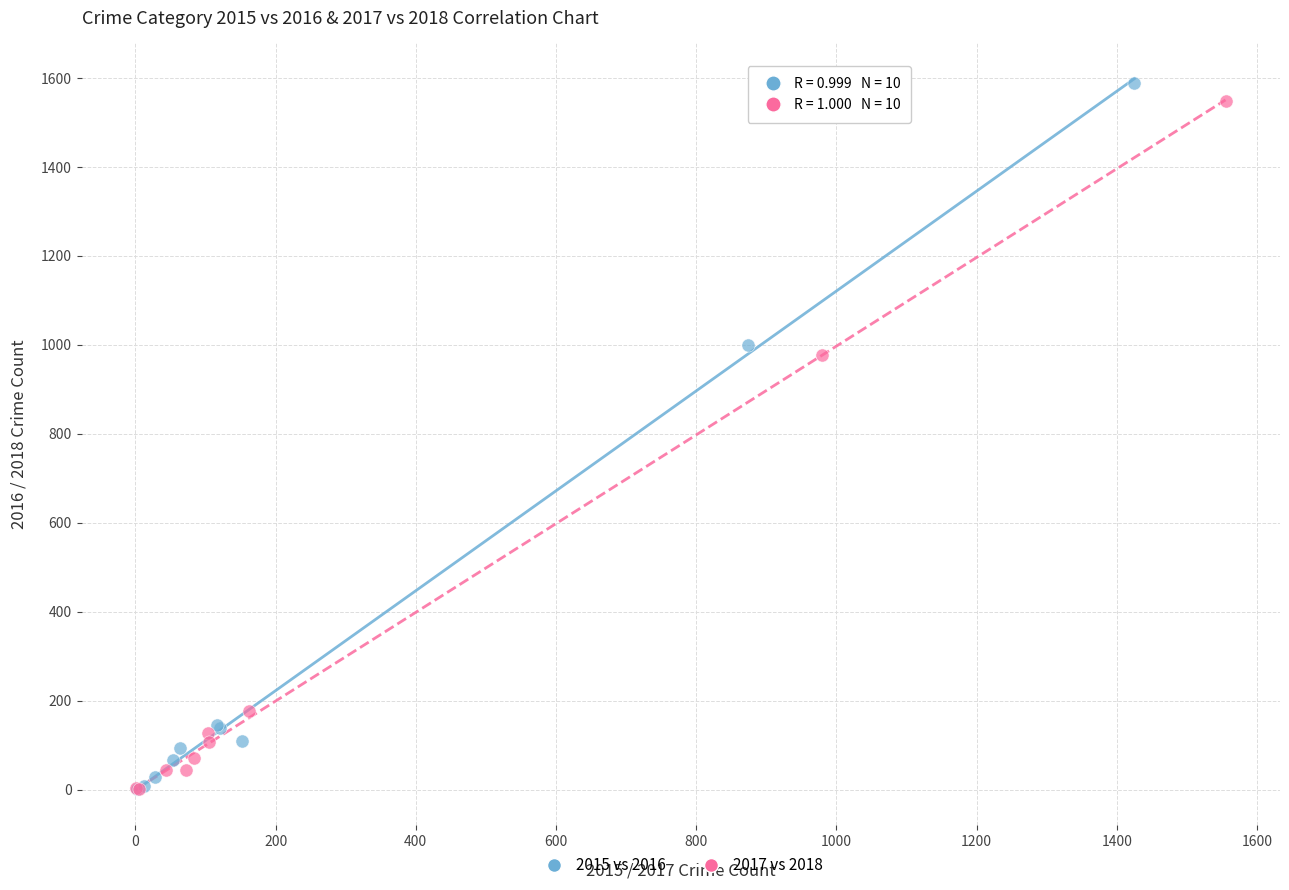

What are all the series names shown in the legend?

2015 vs 2016, 2017 vs 2018